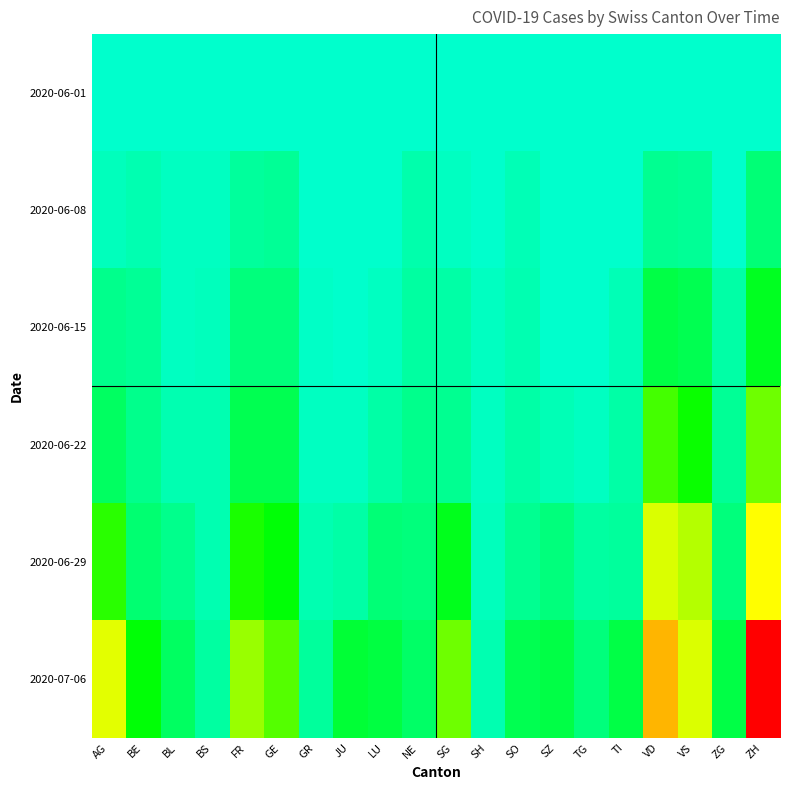

What is the difference between the highest and lowest values at BE?

52